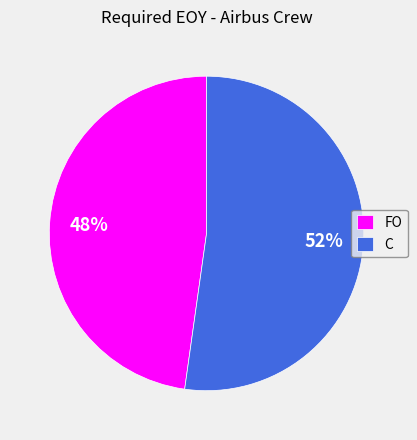

Count the number of slices in the pie.

2